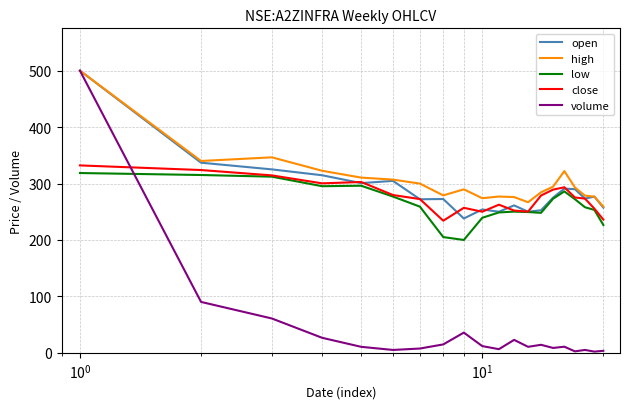

How many intersections are there between volume and close?

1